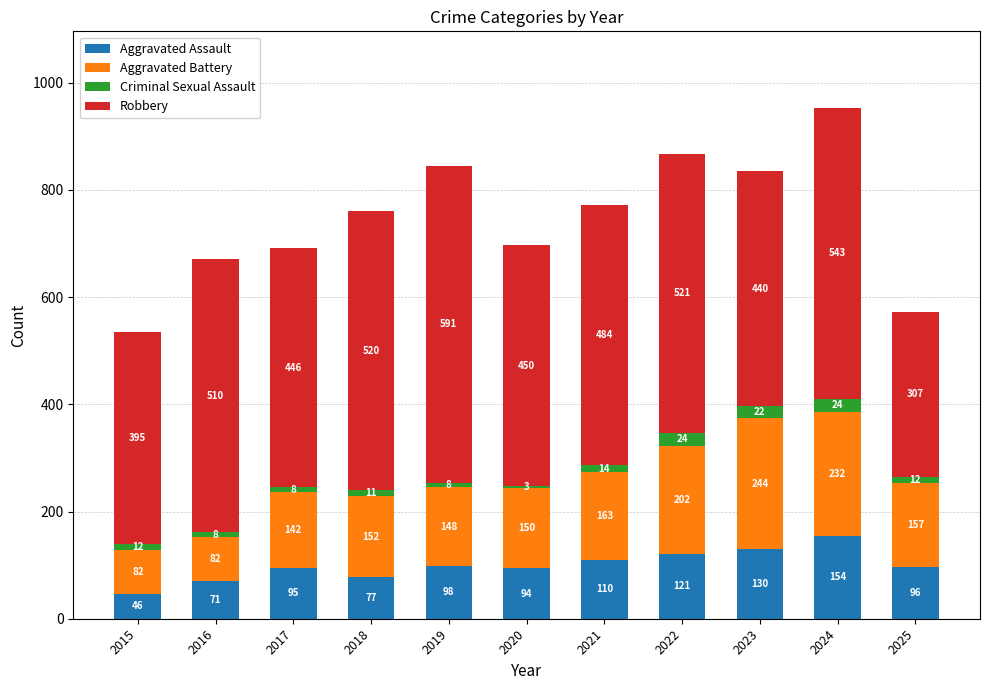

True or false: Aggravated Assault has a value of 77 at 2023.

False